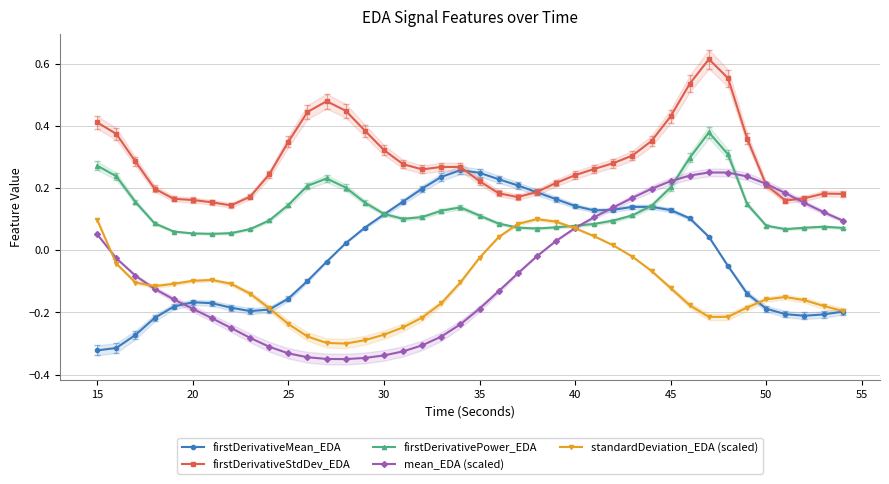

Count the firstDerivativeStdDev_EDA values in the range 0 to 1.

40